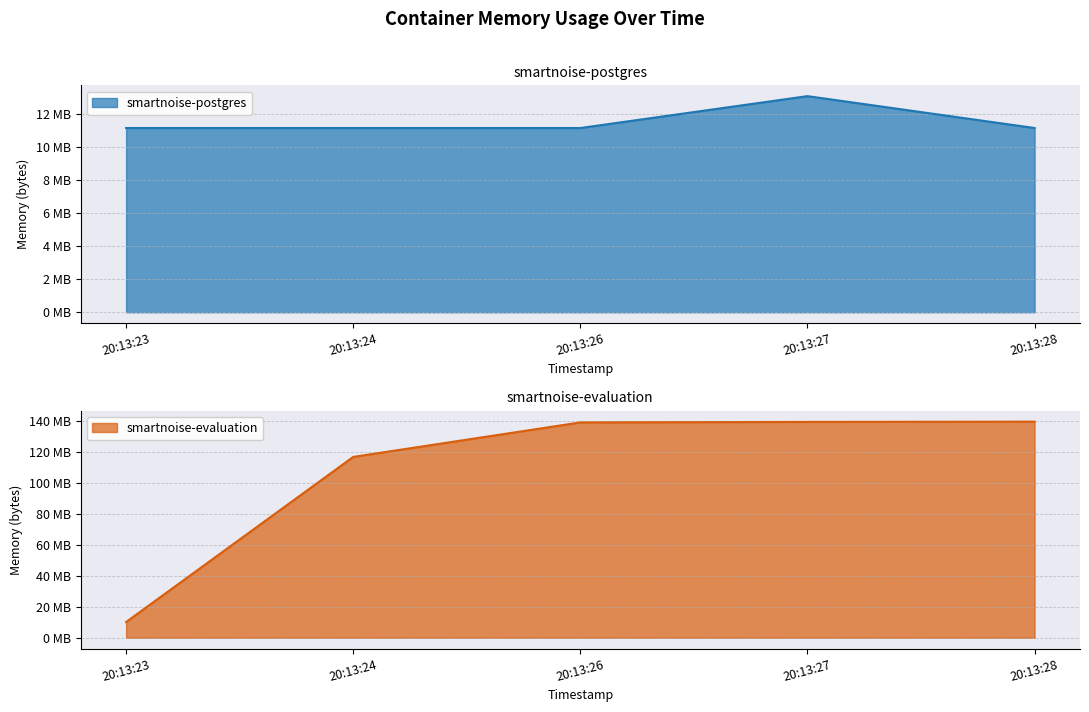

What is the maximum value for smartnoise-evaluation?

139698176